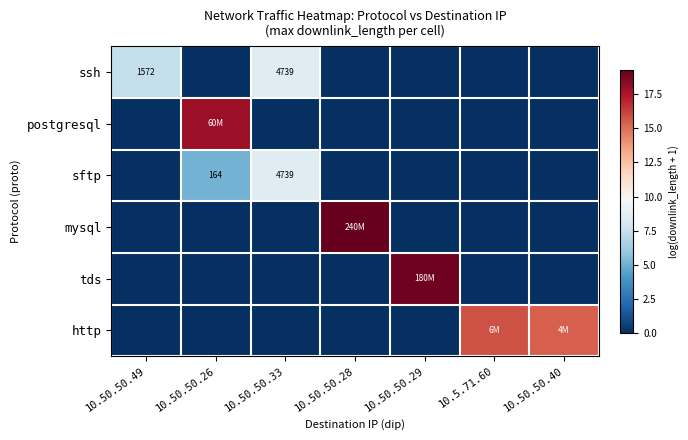

The value of postgresql at 10.5.71.60 is 0.0. True or false?

True